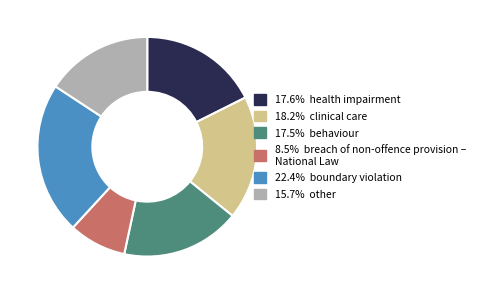

Is there any slice that represents more than half of the pie?

No